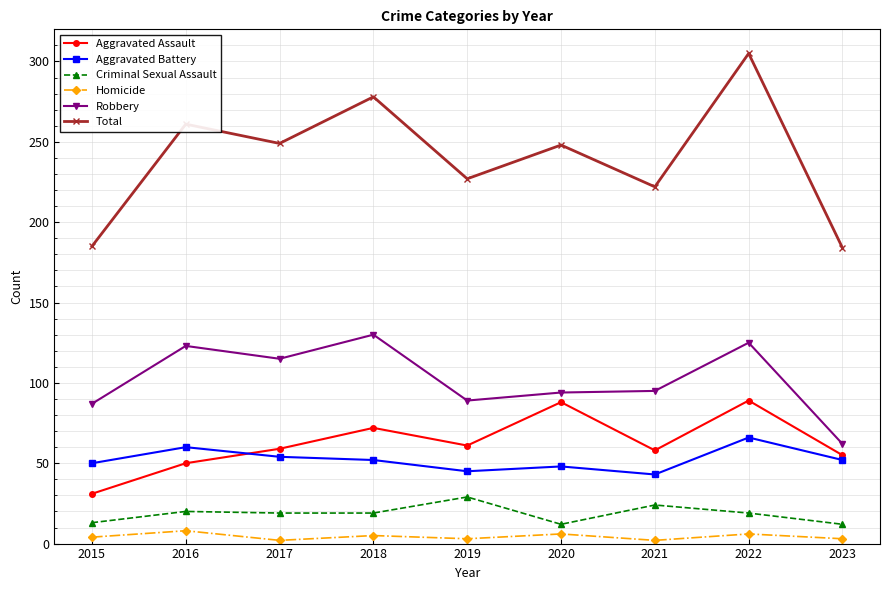

At which category is the sum across all series the highest?

2022